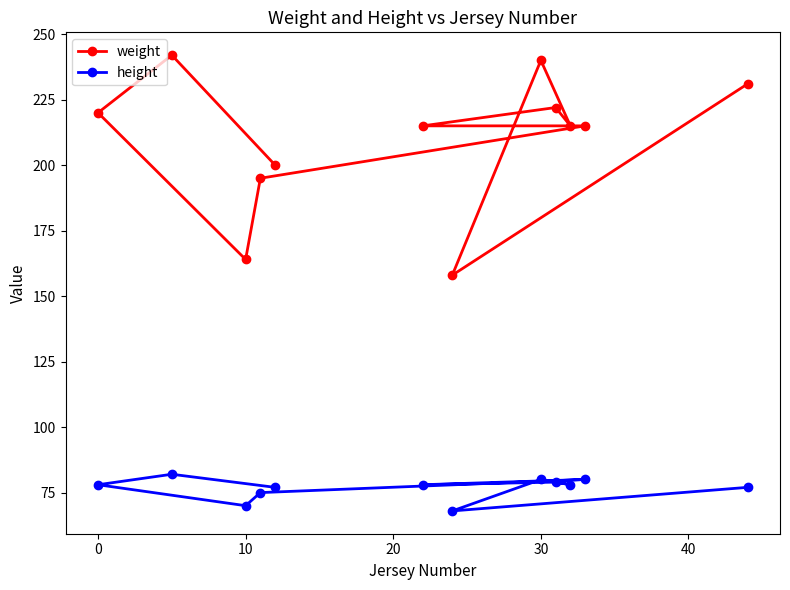

Which series has the largest range (max minus min)?

weight